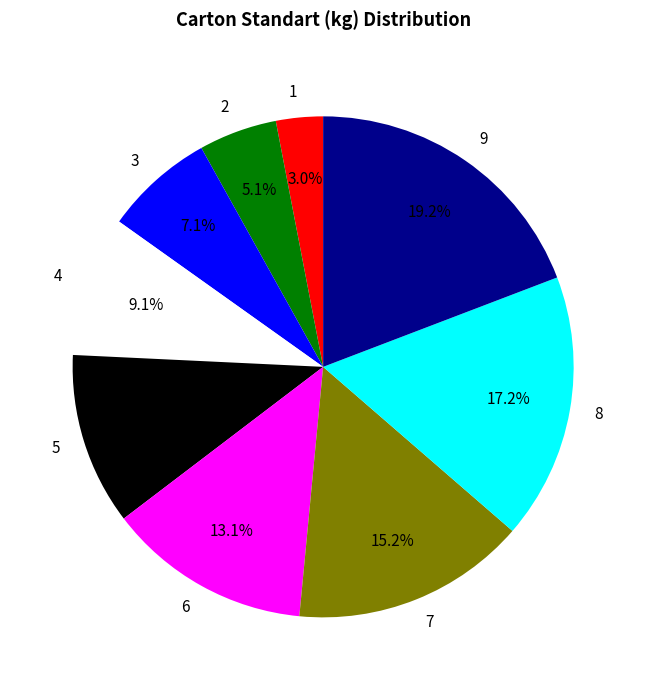

Approximately how many times larger is the value at 8 compared to 4?

1.9